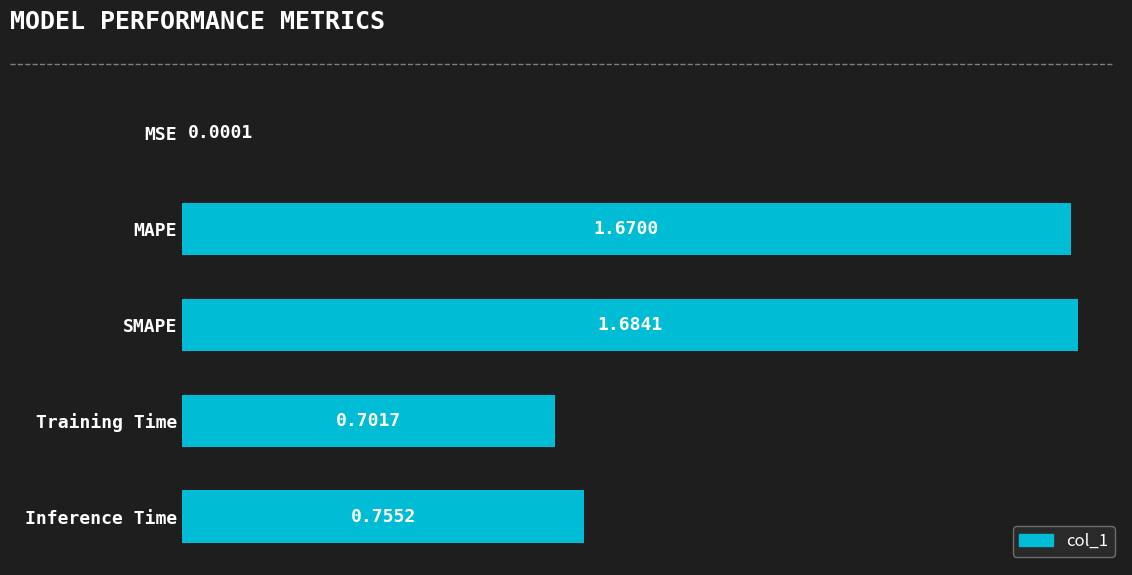

Between SMAPE and MSE, which is larger?

SMAPE